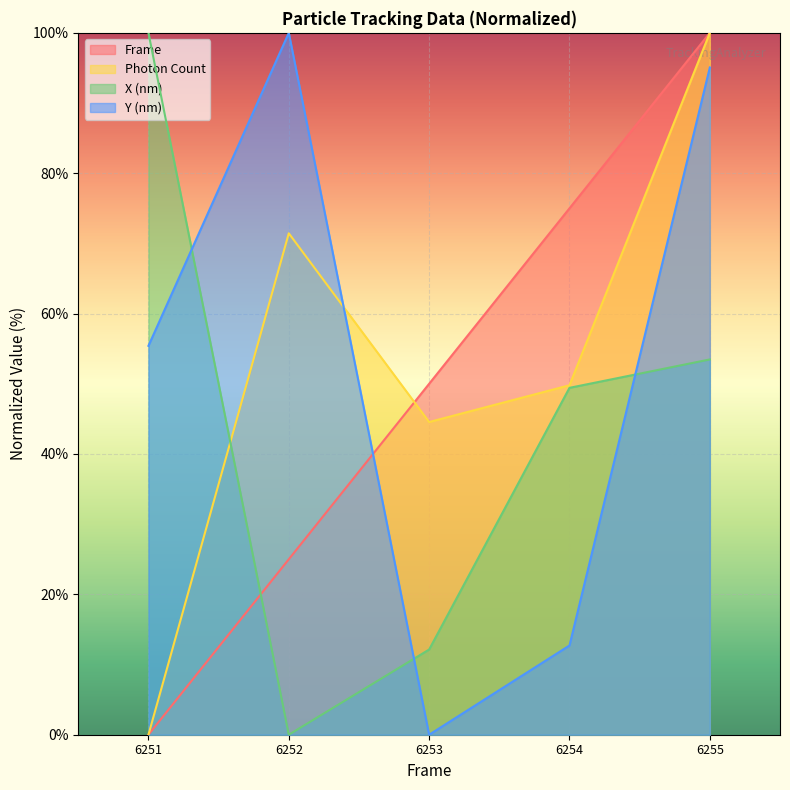

Is the value of X (nm) at 6251 greater than the value of Y (nm) at 6254?

Yes